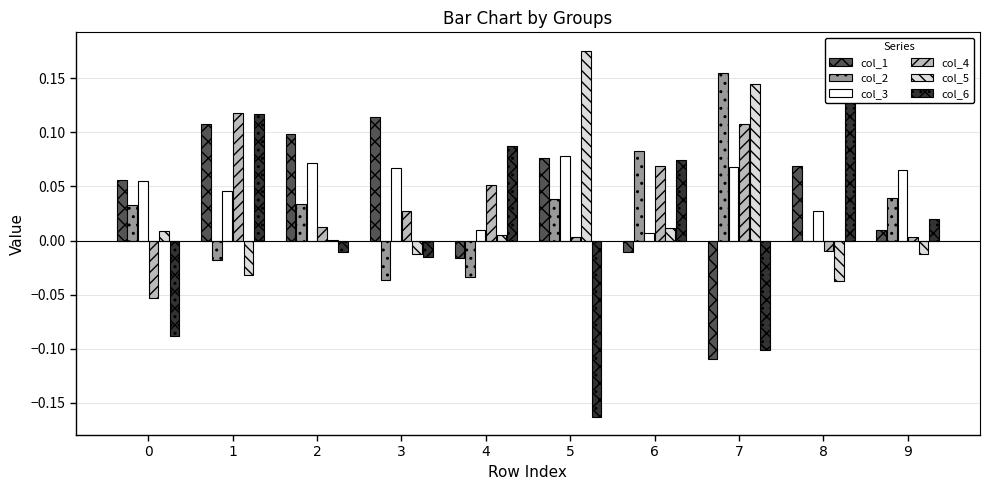

Which has a higher value, 0 or 8?

8